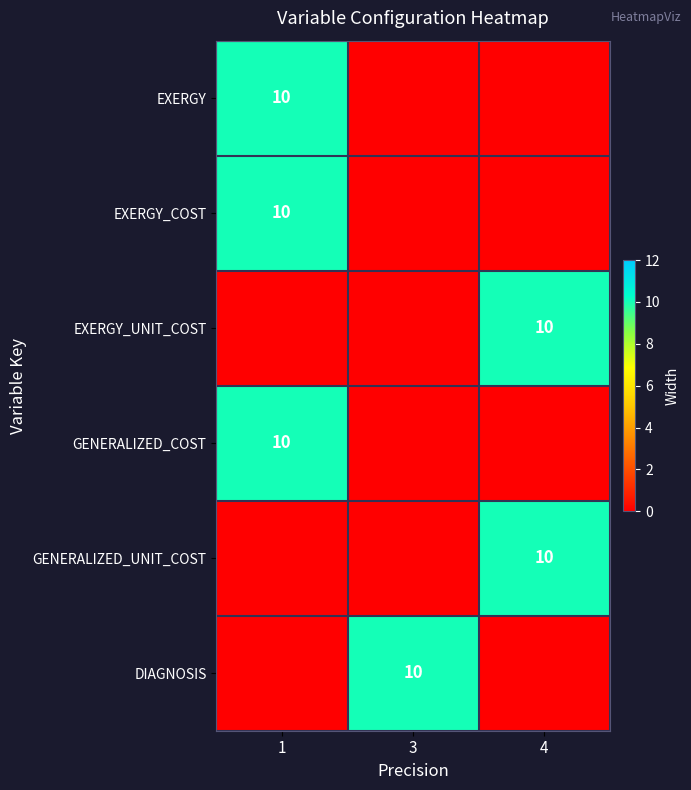

Rank the categories by row_2 value from highest to lowest.

4, 1, 3